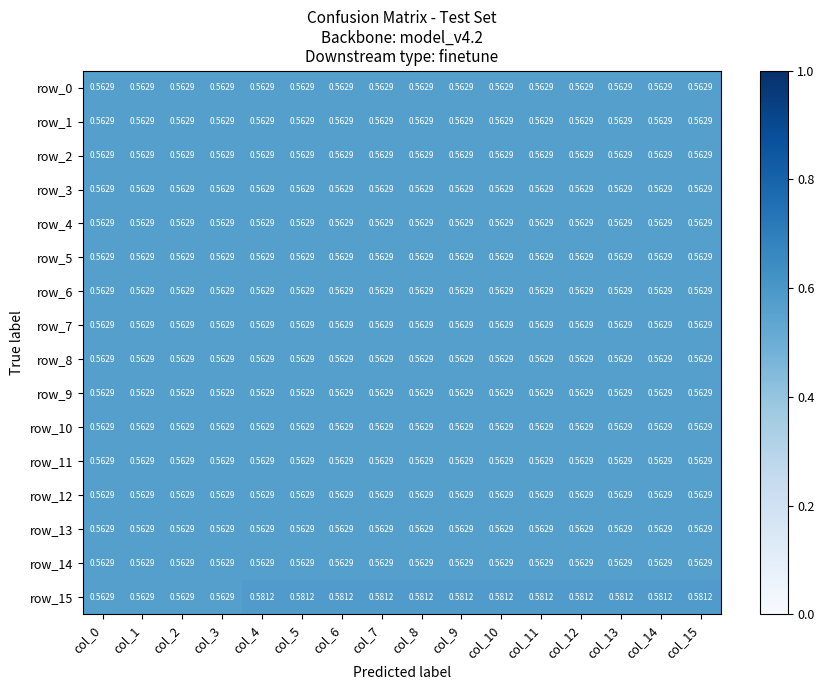

Which series has the largest total across all categories?

row_15